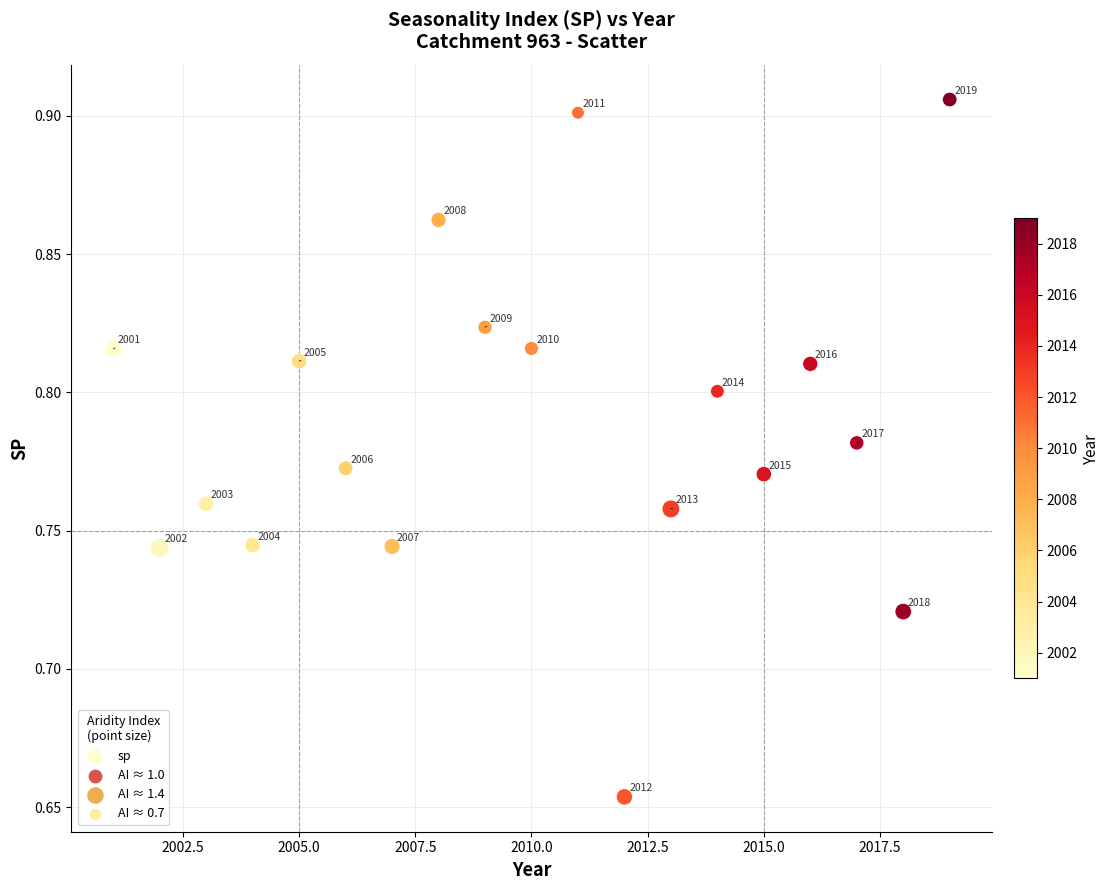

What is the range of X values (max minus min)?

18.0